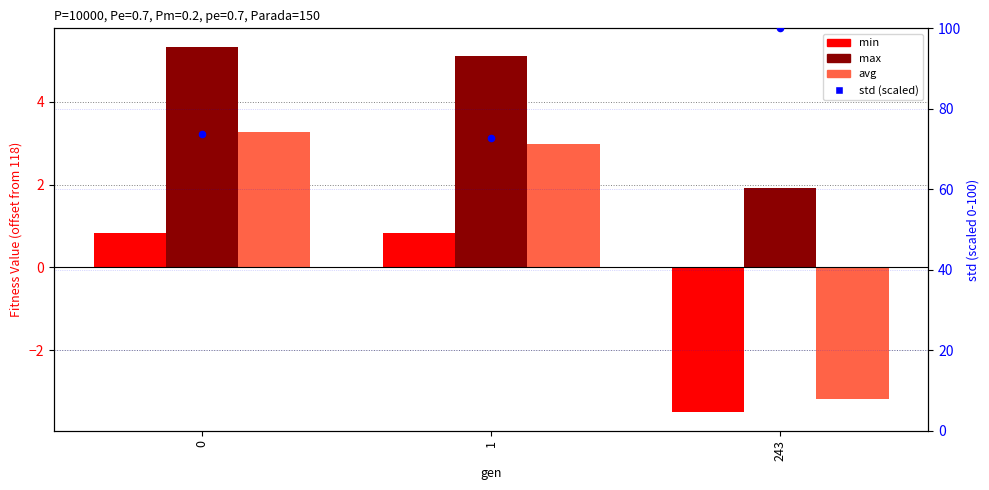

At which category is the sum across all series the highest?

243